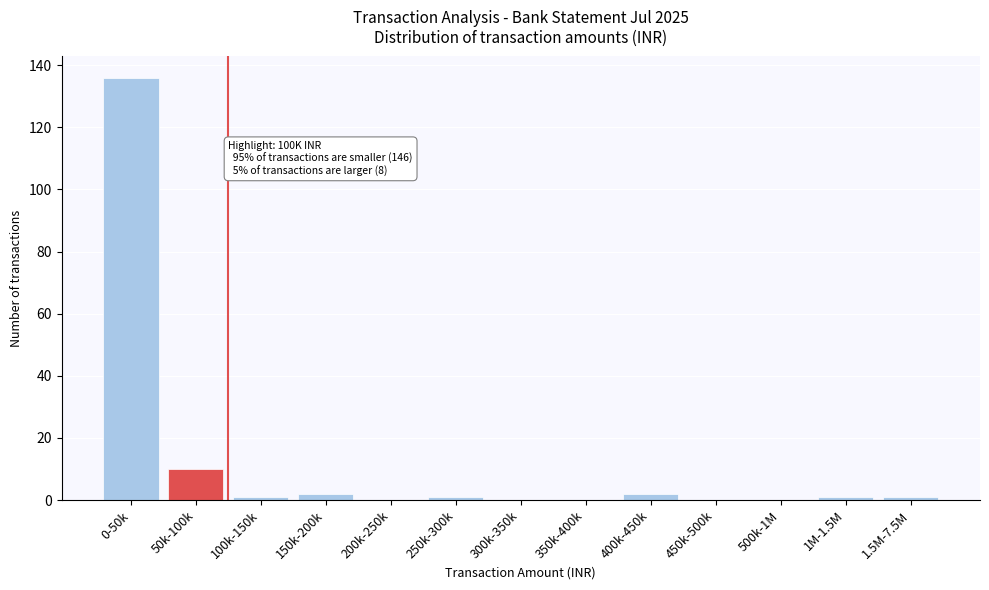

Reading left to right, transcribe all the data shown in this chart.

0-50k=136	50k-100k=10	100k-150k=1	150k-200k=2	200k-250k=0	250k-300k=1	300k-350k=0	350k-400k=0	400k-450k=2	450k-500k=0	500k-1M=0	1M-1.5M=1	1.5M-7.5M=1